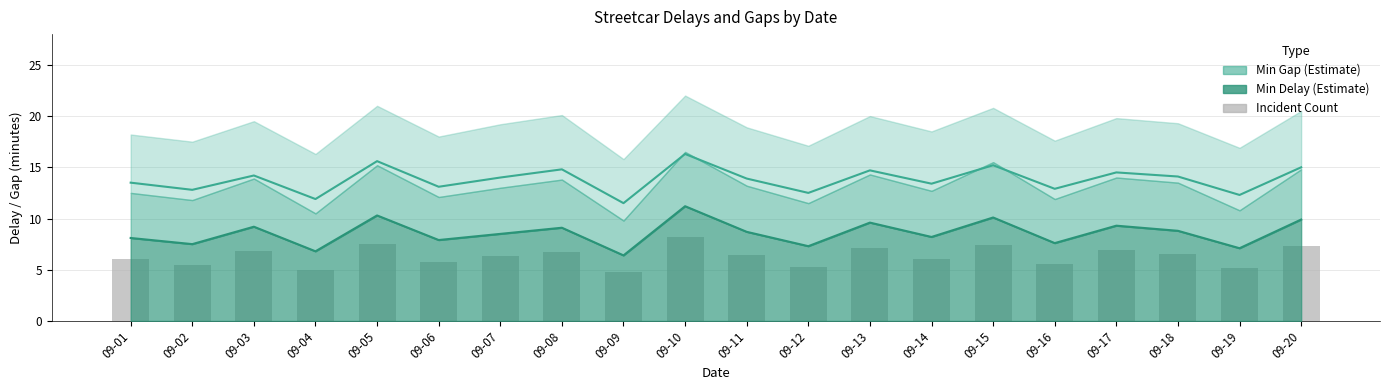

Are the bars grouped side by side (vs. stacked)?

No